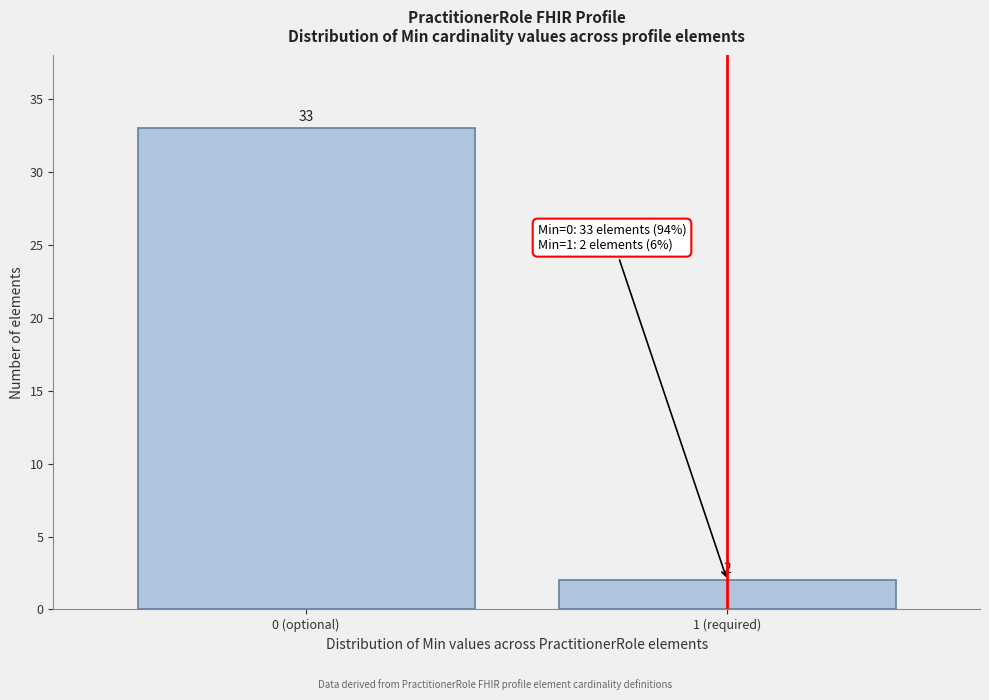

Reading left to right, extract all data points from this chart.

0 (optional)=33	1 (required)=2